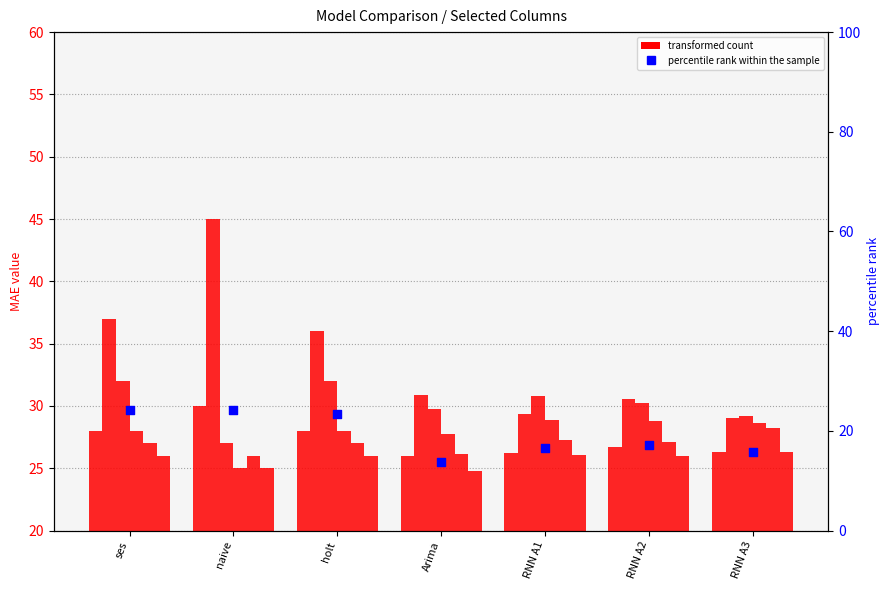

Between RNN A2 and ses, which is larger?

ses